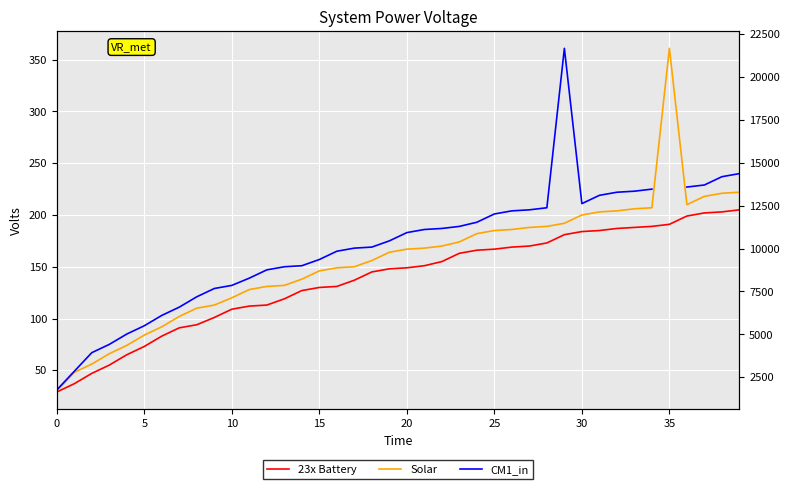

What is the highest value of the 23x Battery series?

205.0